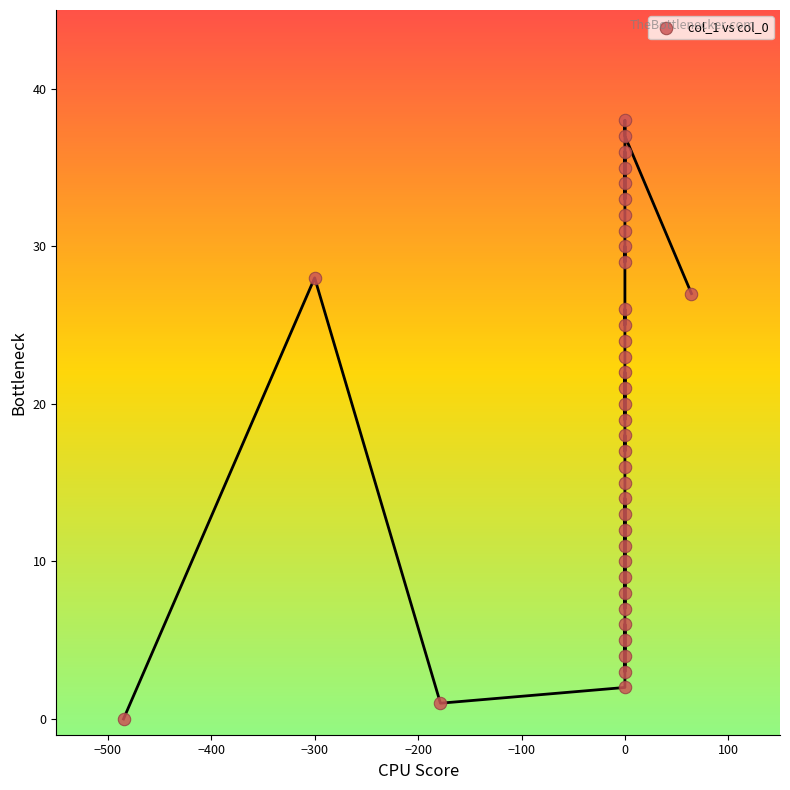

What is the range of Y values (max minus min)?

38